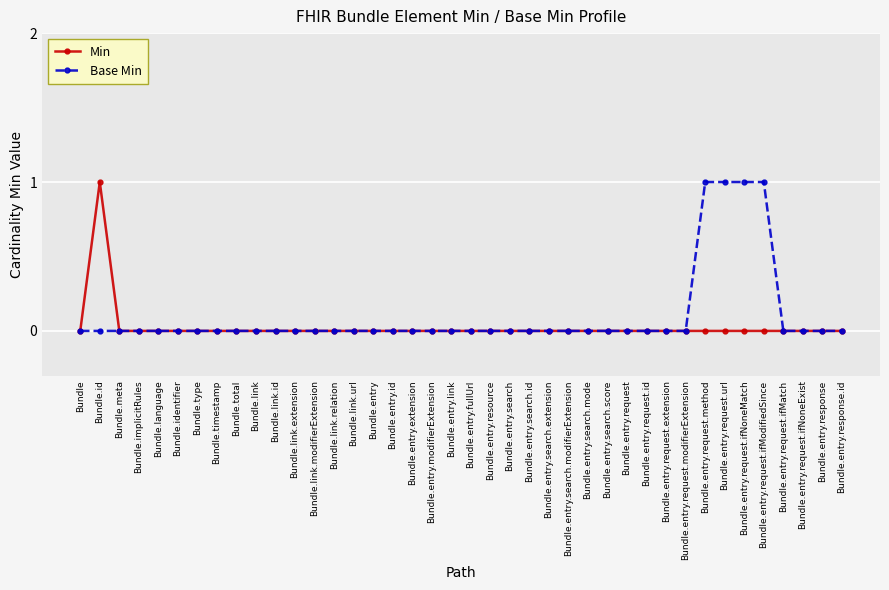

Reading left to right, extract all data points from this chart.

Min: Bundle=0	Bundle.id=1	Bundle.meta=0	Bundle.implicitRules=0	Bundle.language=0	Bundle.identifier=0	Bundle.type=0	Bundle.timestamp=0	Bundle.total=0	Bundle.link=0	Bundle.link.id=0	Bundle.link.extension=0	Bundle.link.modifierExtension=0	Bundle.link.relation=0	Bundle.link.url=0	Bundle.entry=0	Bundle.entry.id=0	Bundle.entry.extension=0	Bundle.entry.modifierExtension=0	Bundle.entry.link=0	Bundle.entry.fullUrl=0	Bundle.entry.resource=0	Bundle.entry.search=0	Bundle.entry.search.id=0	Bundle.entry.search.extension=0	Bundle.entry.search.modifierExtension=0	Bundle.entry.search.mode=0	Bundle.entry.search.score=0	Bundle.entry.request=0	Bundle.entry.request.id=0	Bundle.entry.request.extension=0	Bundle.entry.request.modifierExtension=0	Bundle.entry.request.method=0	Bundle.entry.request.url=0	Bundle.entry.request.ifNoneMatch=0	Bundle.entry.request.ifModifiedSince=0	Bundle.entry.request.ifMatch=0	Bundle.entry.request.ifNoneExist=0	Bundle.entry.response=0	Bundle.entry.response.id=0
Base Min: Bundle=0	Bundle.id=0	Bundle.meta=0	Bundle.implicitRules=0	Bundle.language=0	Bundle.identifier=0	Bundle.type=0	Bundle.timestamp=0	Bundle.total=0	Bundle.link=0	Bundle.link.id=0	Bundle.link.extension=0	Bundle.link.modifierExtension=0	Bundle.link.relation=0	Bundle.link.url=0	Bundle.entry=0	Bundle.entry.id=0	Bundle.entry.extension=0	Bundle.entry.modifierExtension=0	Bundle.entry.link=0	Bundle.entry.fullUrl=0	Bundle.entry.resource=0	Bundle.entry.search=0	Bundle.entry.search.id=0	Bundle.entry.search.extension=0	Bundle.entry.search.modifierExtension=0	Bundle.entry.search.mode=0	Bundle.entry.search.score=0	Bundle.entry.request=0	Bundle.entry.request.id=0	Bundle.entry.request.extension=0	Bundle.entry.request.modifierExtension=0	Bundle.entry.request.method=1	Bundle.entry.request.url=1	Bundle.entry.request.ifNoneMatch=1	Bundle.entry.request.ifModifiedSince=1	Bundle.entry.request.ifMatch=0	Bundle.entry.request.ifNoneExist=0	Bundle.entry.response=0	Bundle.entry.response.id=0